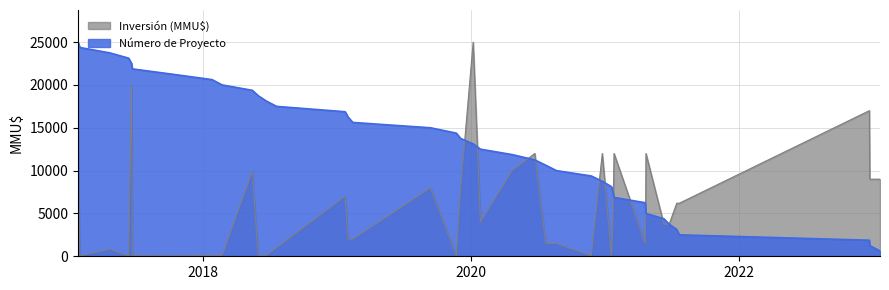

Which series has the largest total across all categories?

Número de Proyecto